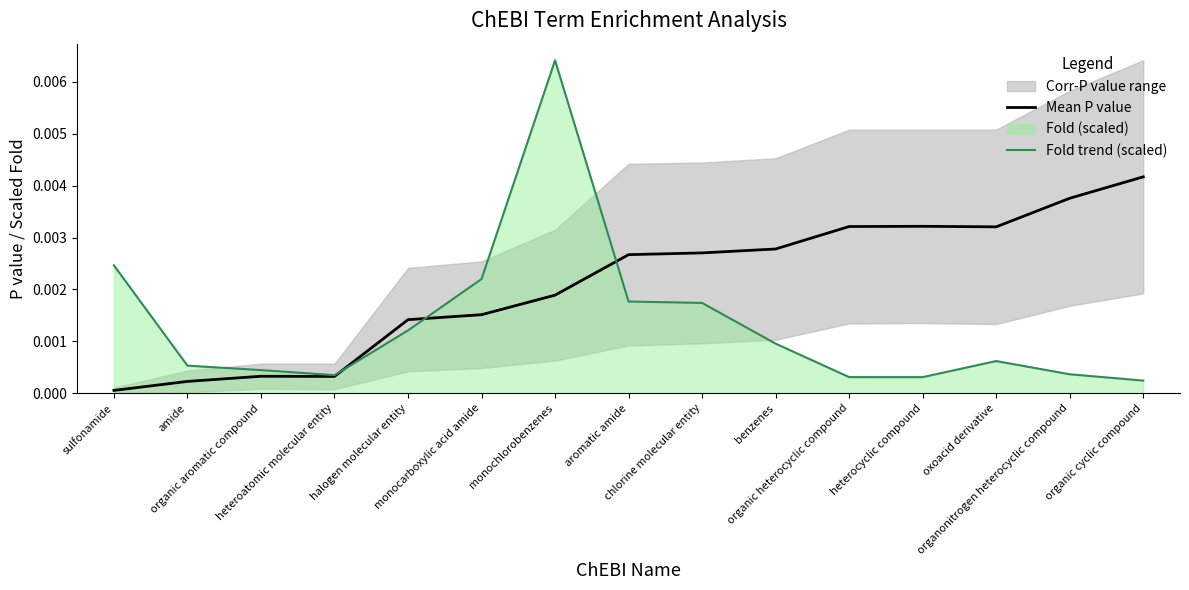

What position from the left is chlorine molecular entity?

9